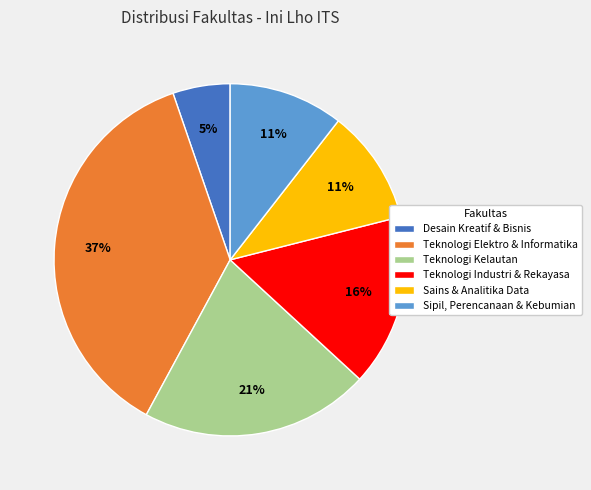

To the nearest percent, what is the difference between the largest and smallest slice percentages?

32%